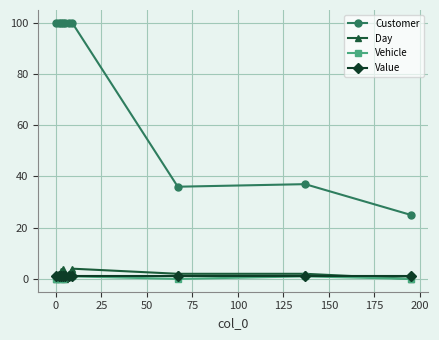

At how many categories does at least one series exceed 55?

7